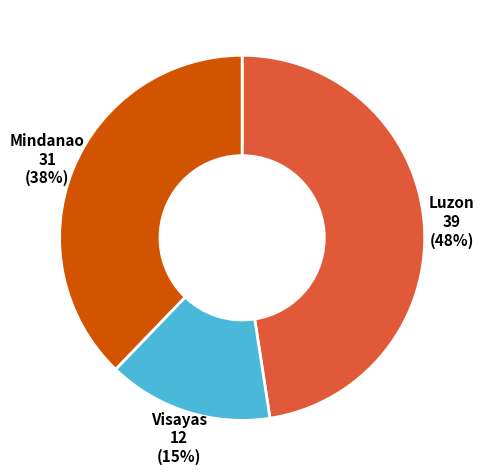

Combined, do Visayas and Luzon account for over 50%?

Yes